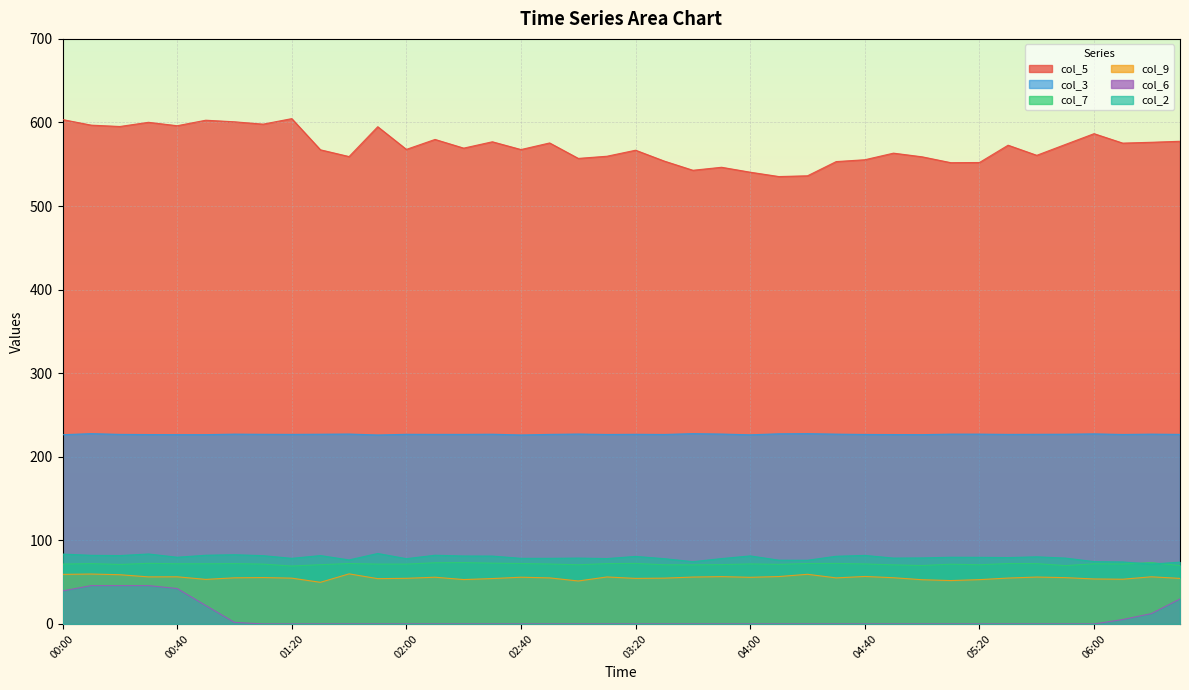

Which series has the widest spread of values?

col_5